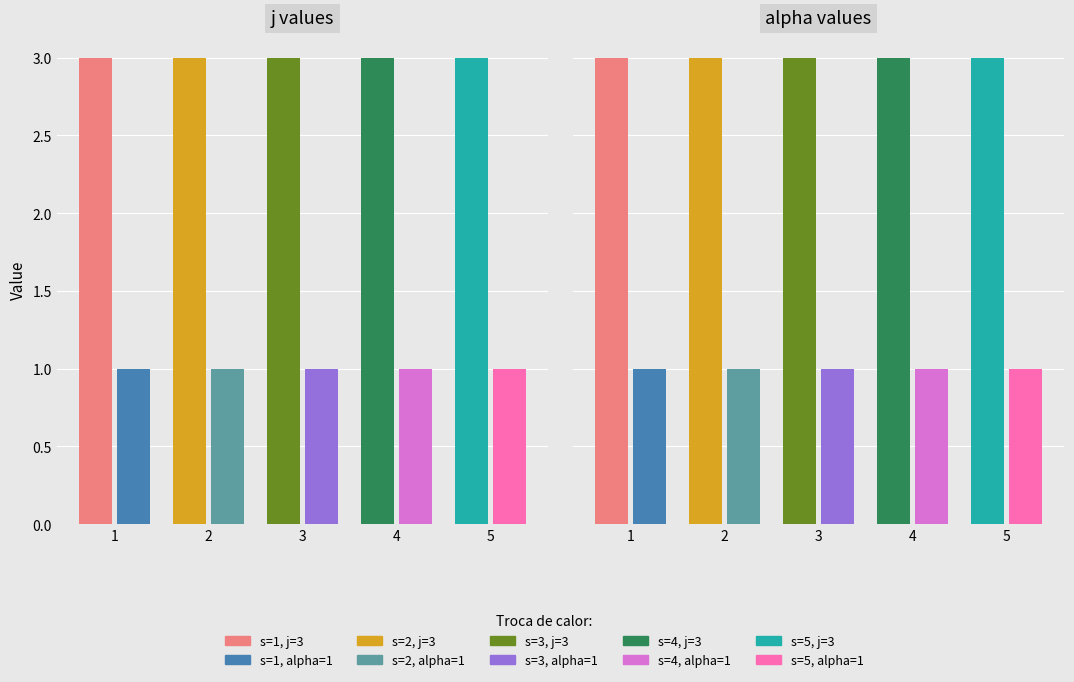

What is the minimum value for alpha?

1